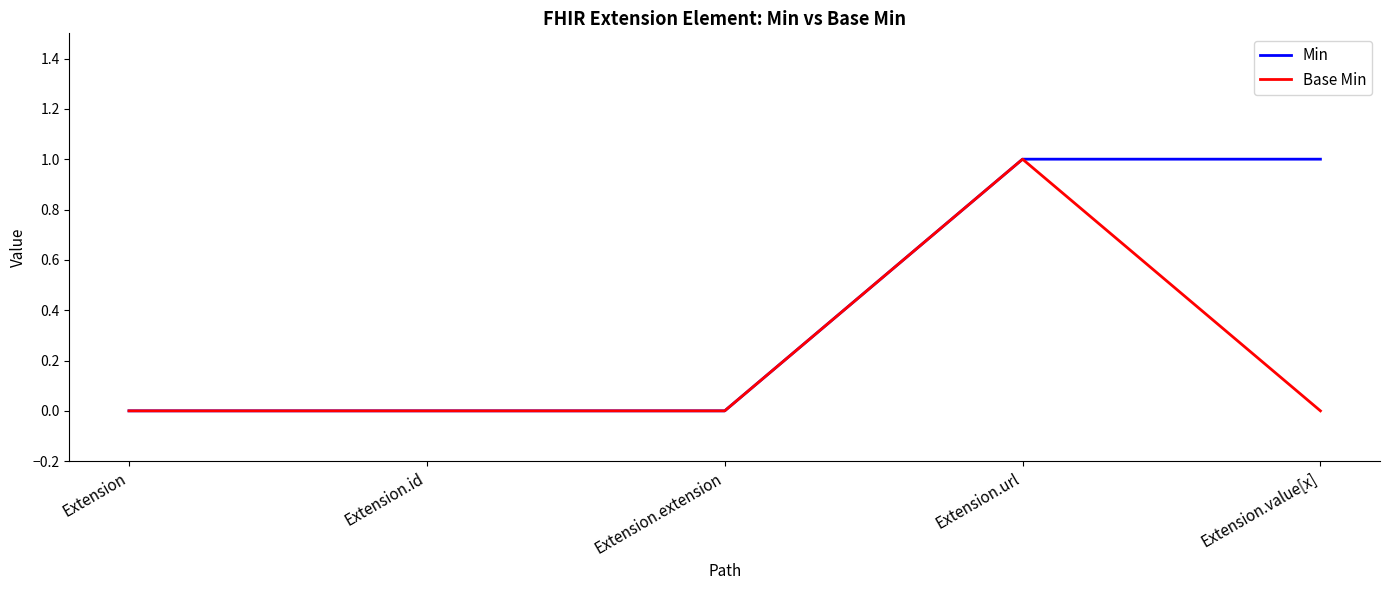

What position from the left is Extension?

1